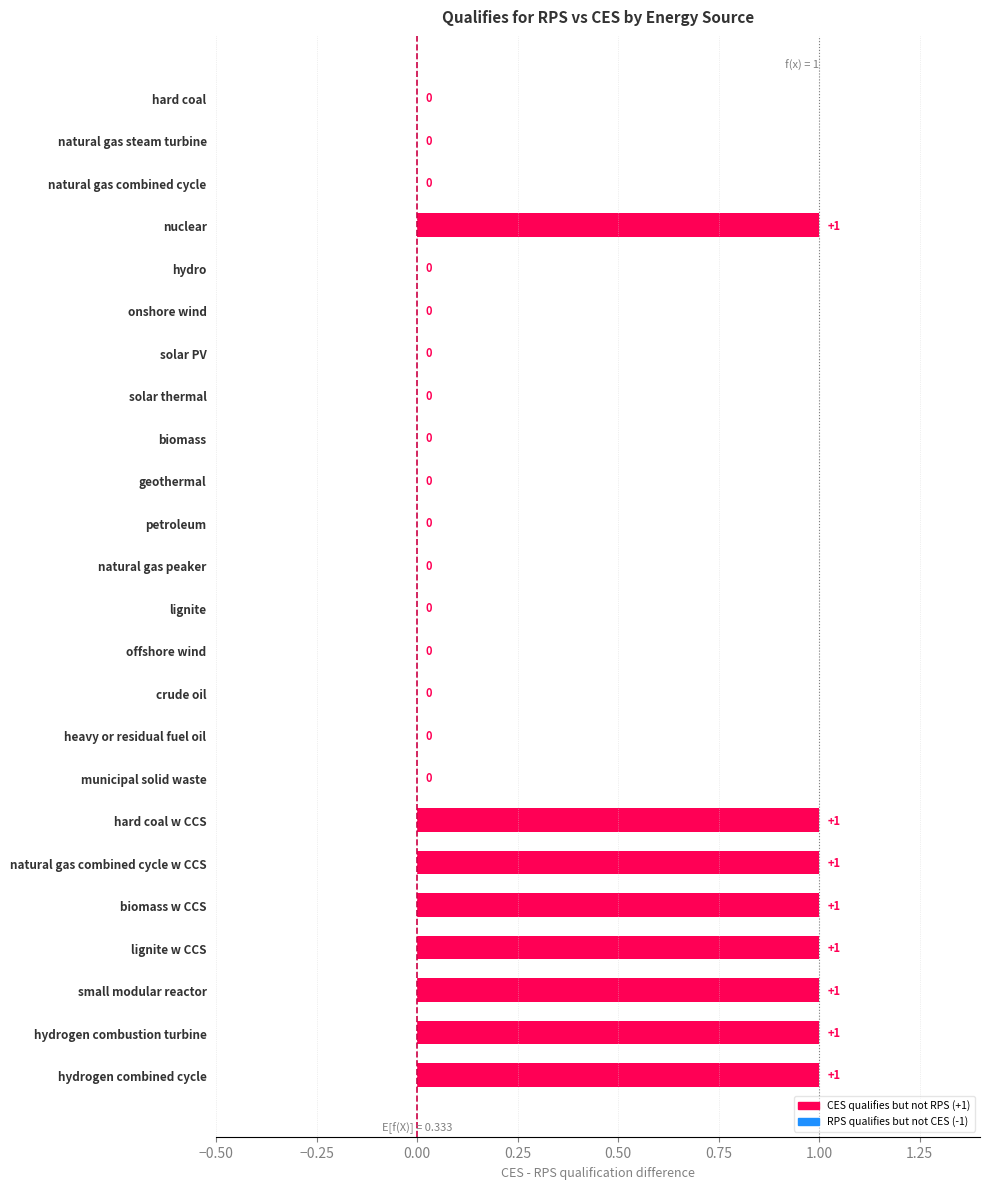

What is the sum of all RPS values?

8